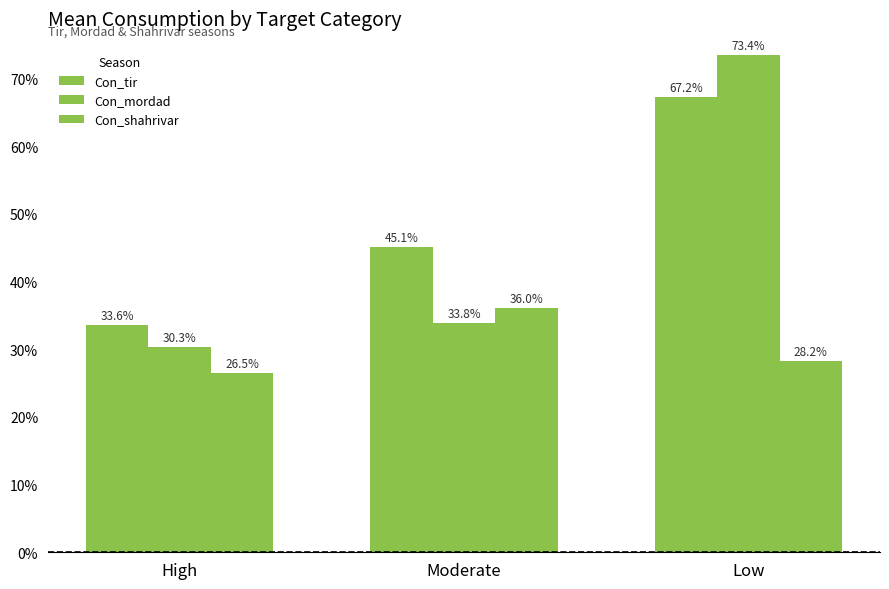

What is the total value across all series at Low?

1.7